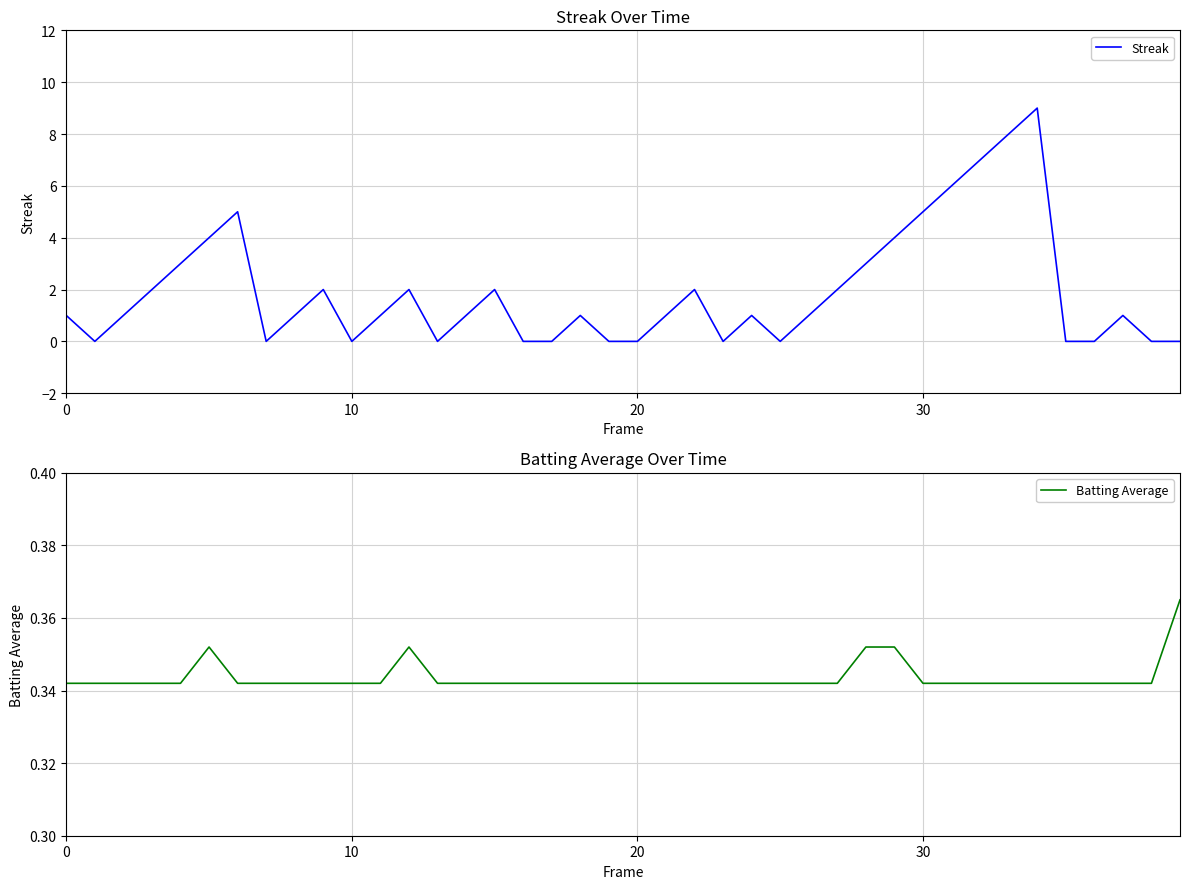

Read the Batting Average value at 19.

0.3